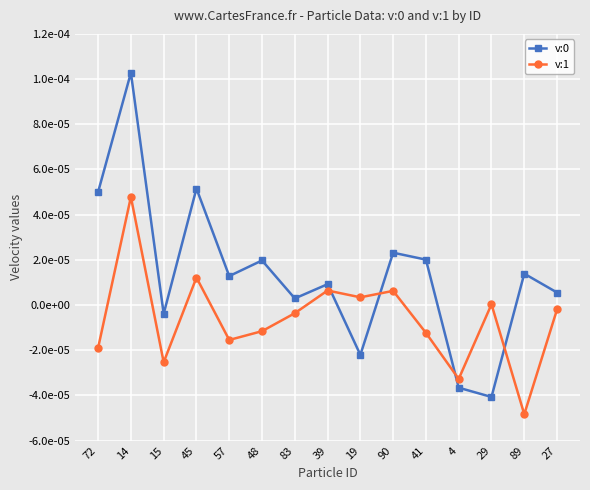

Does the chart have visible grid lines?

Yes